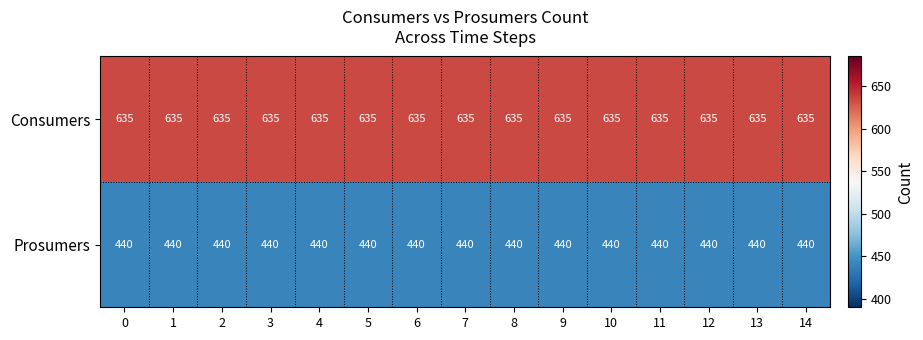

Rank the series by their maximum value, from lowest to highest.

Prosumers, Consumers